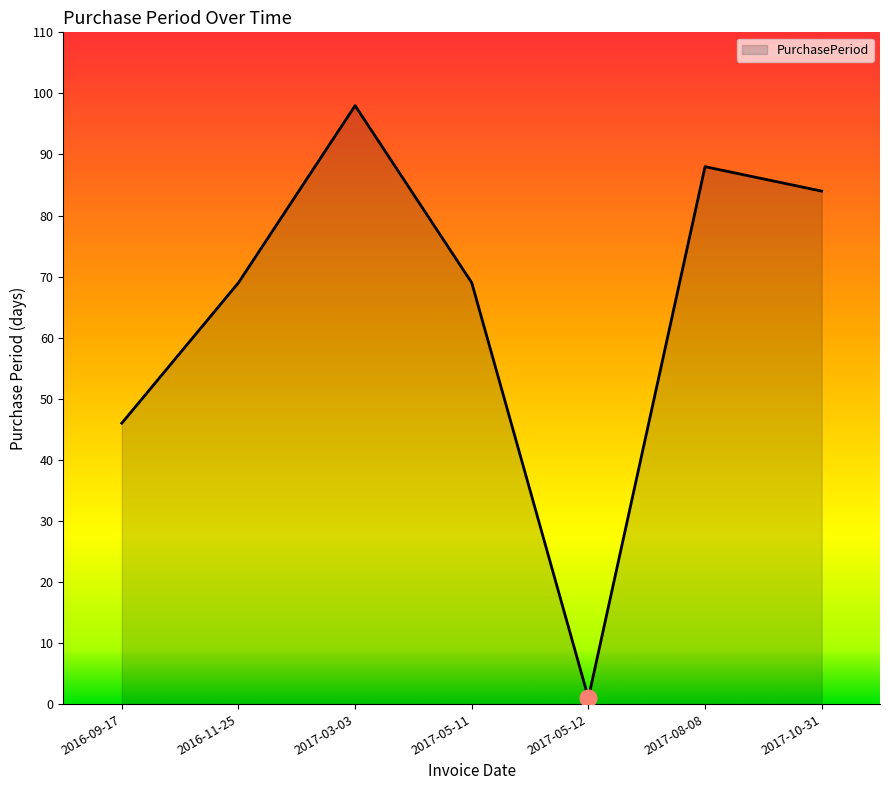

How many interior local valleys (lower than both neighbors) does the data have?

1